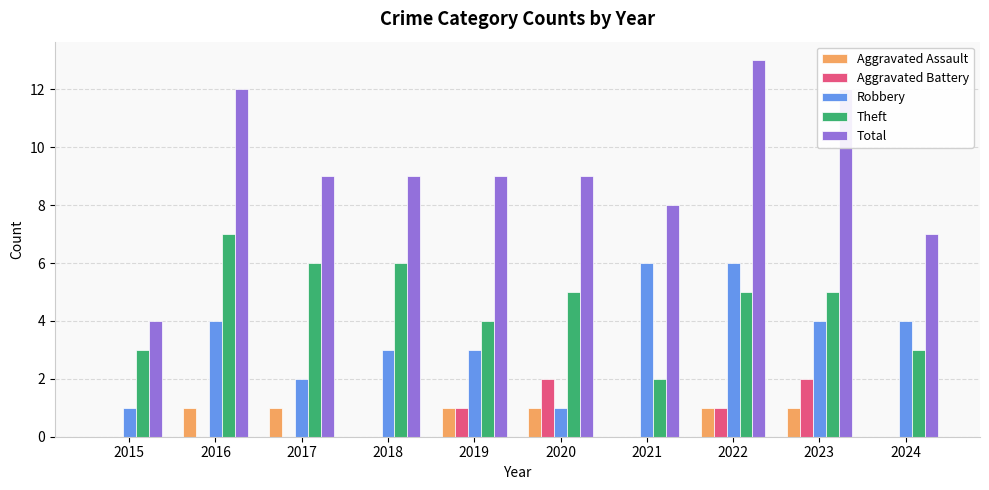

Is it true that Robbery equals 4 at 2022?

False